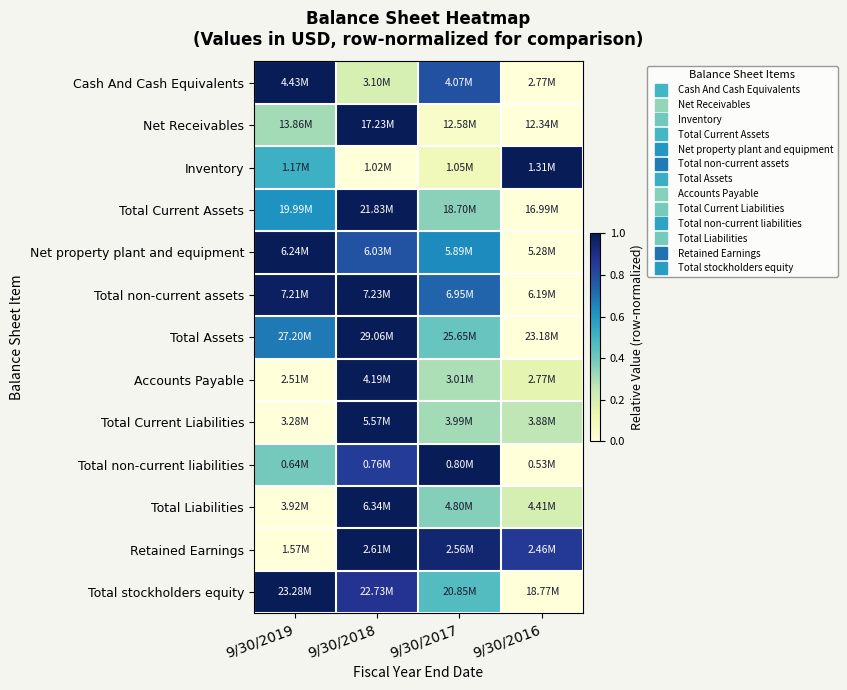

What is the greatest value displayed?

1.0